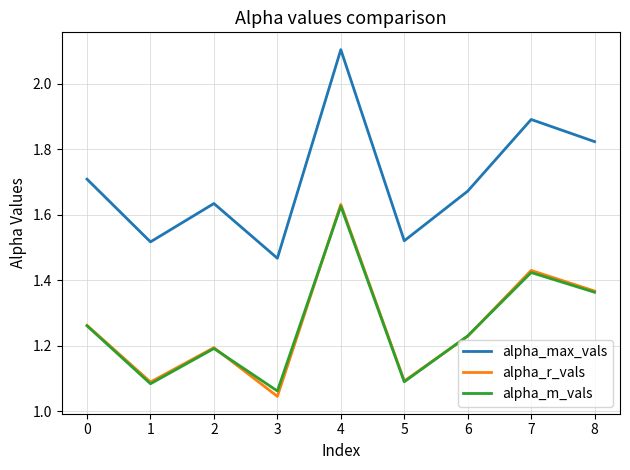

True or false: alpha_r_vals has a value of 0.7 at 7.

False